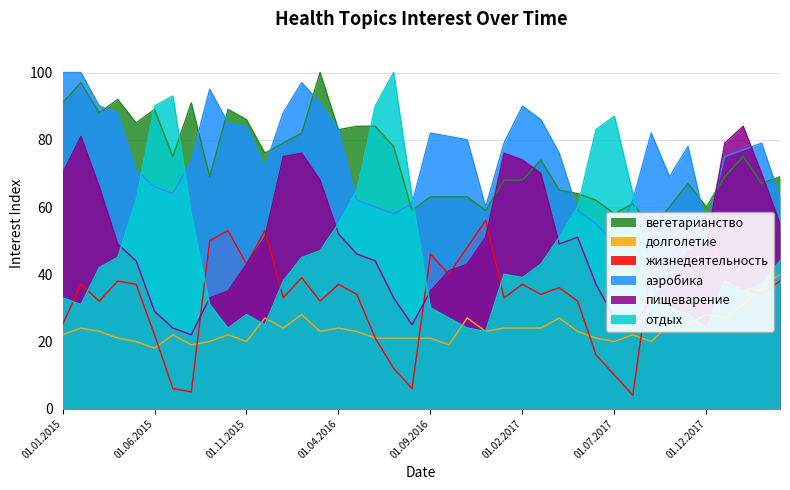

True or false: жизнедеятельность has a value of 37 at 01.05.2015.

True